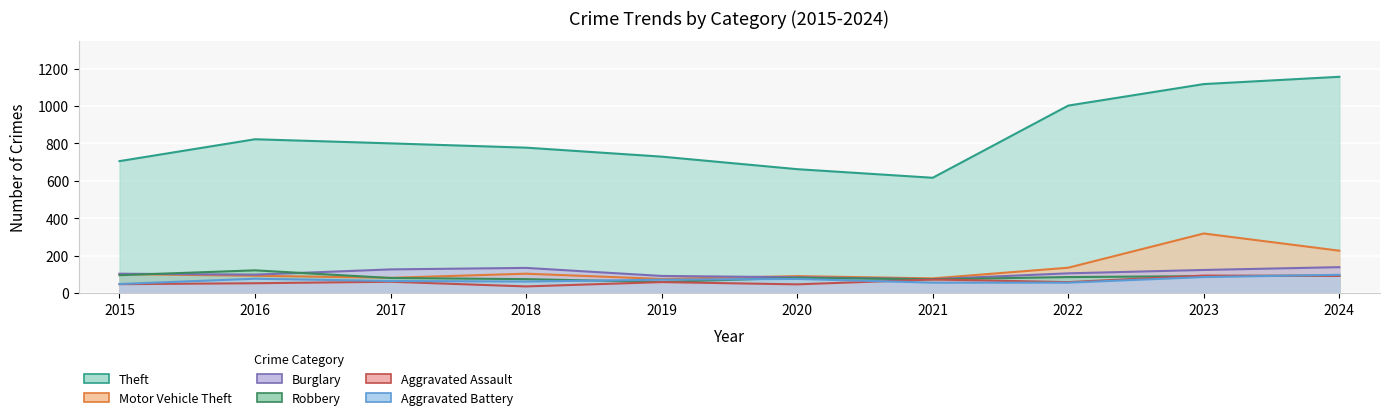

What is the value of the Motor Vehicle Theft point at the 5th from the left?

75